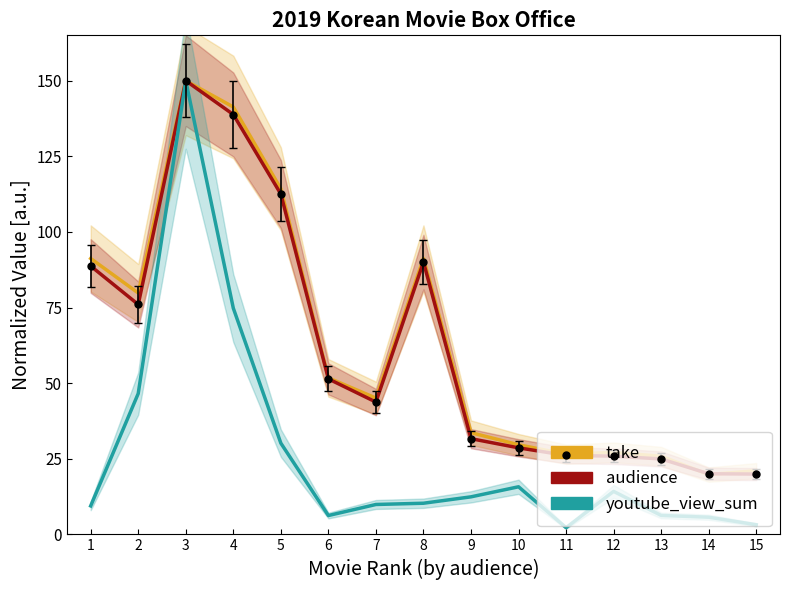

Rank the series by their maximum value, from highest to lowest.

take, audience, youtube_view_sum